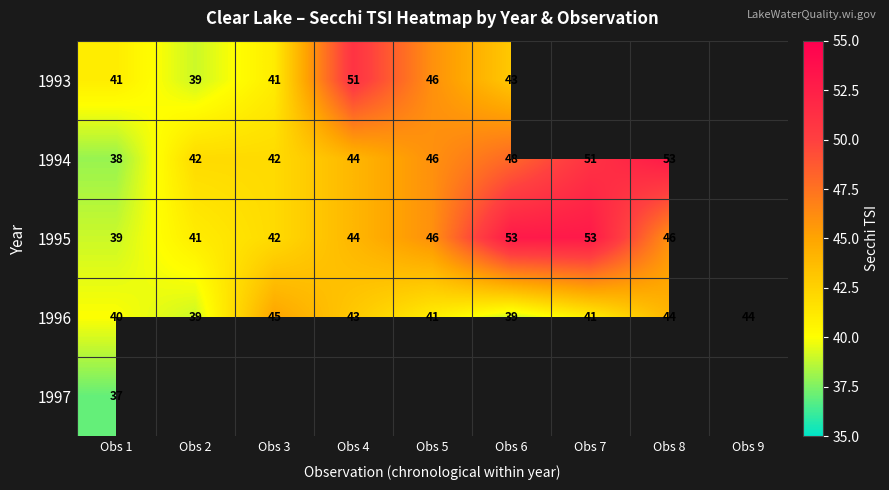

Is the value of 1995 at Obs 5 greater than the value of 1994 at Obs 2?

Yes